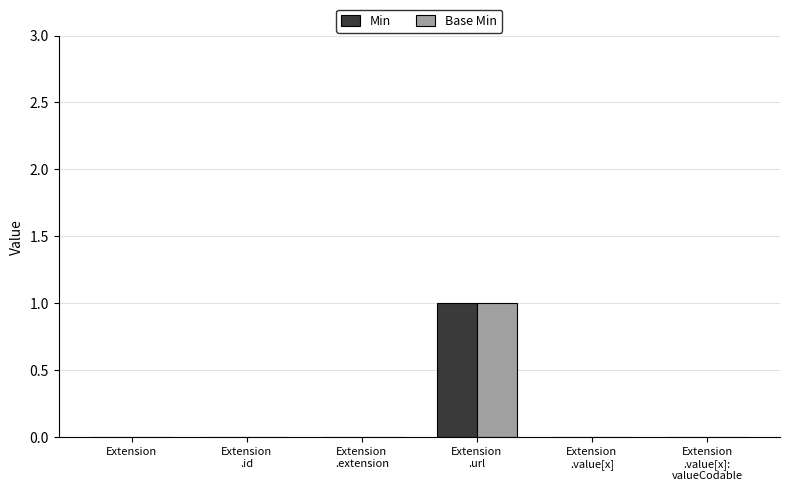

Are the bars grouped side by side (vs. stacked)?

Yes